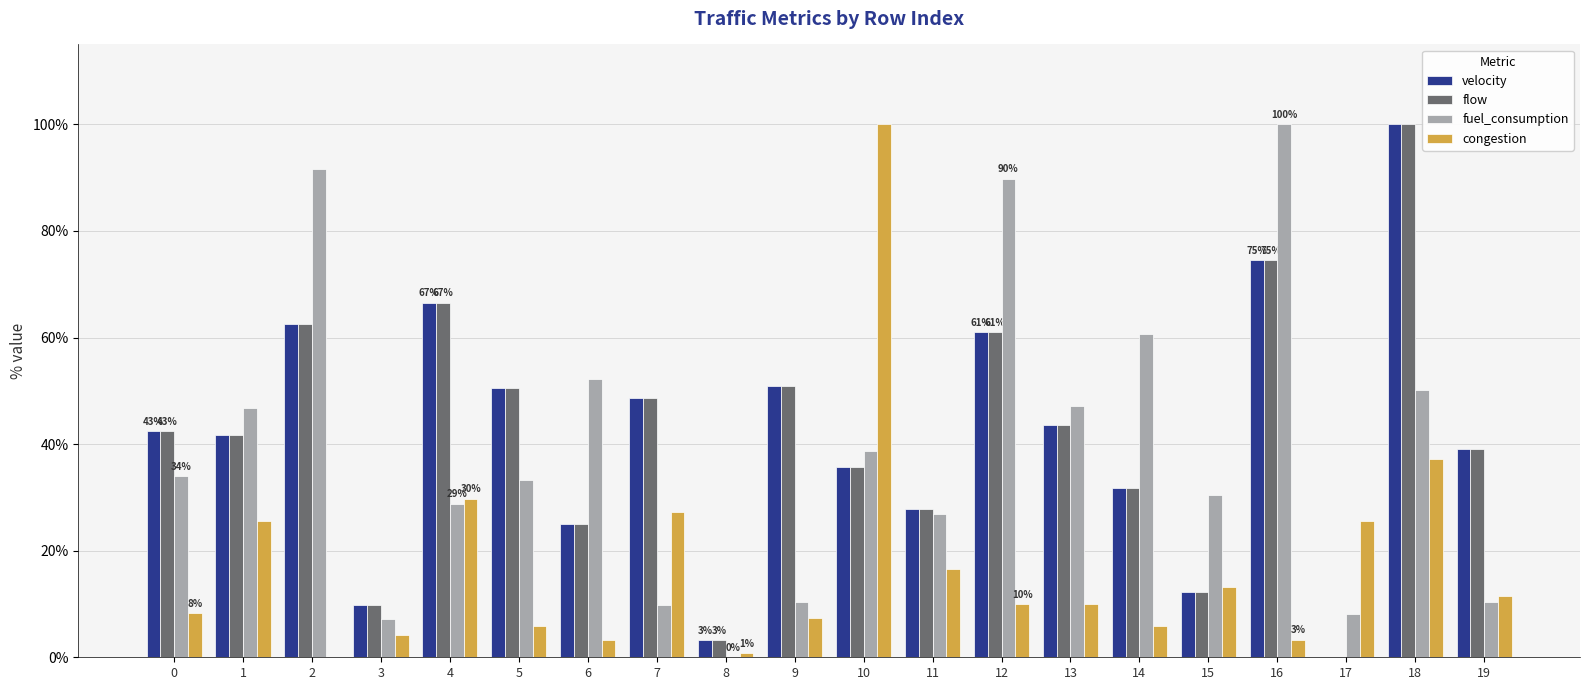

How many groups of bars are there?

20